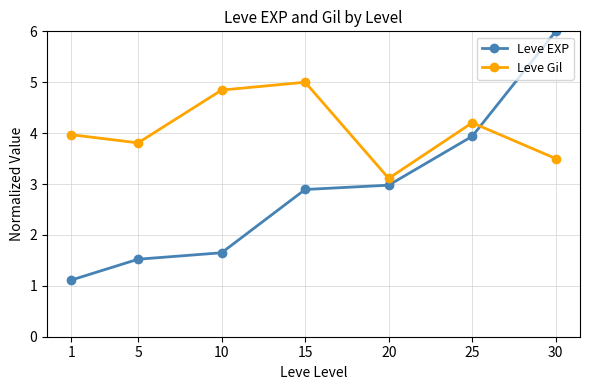

What is the difference between the maximum and second lowest values in the Leve EXP series?

4.5